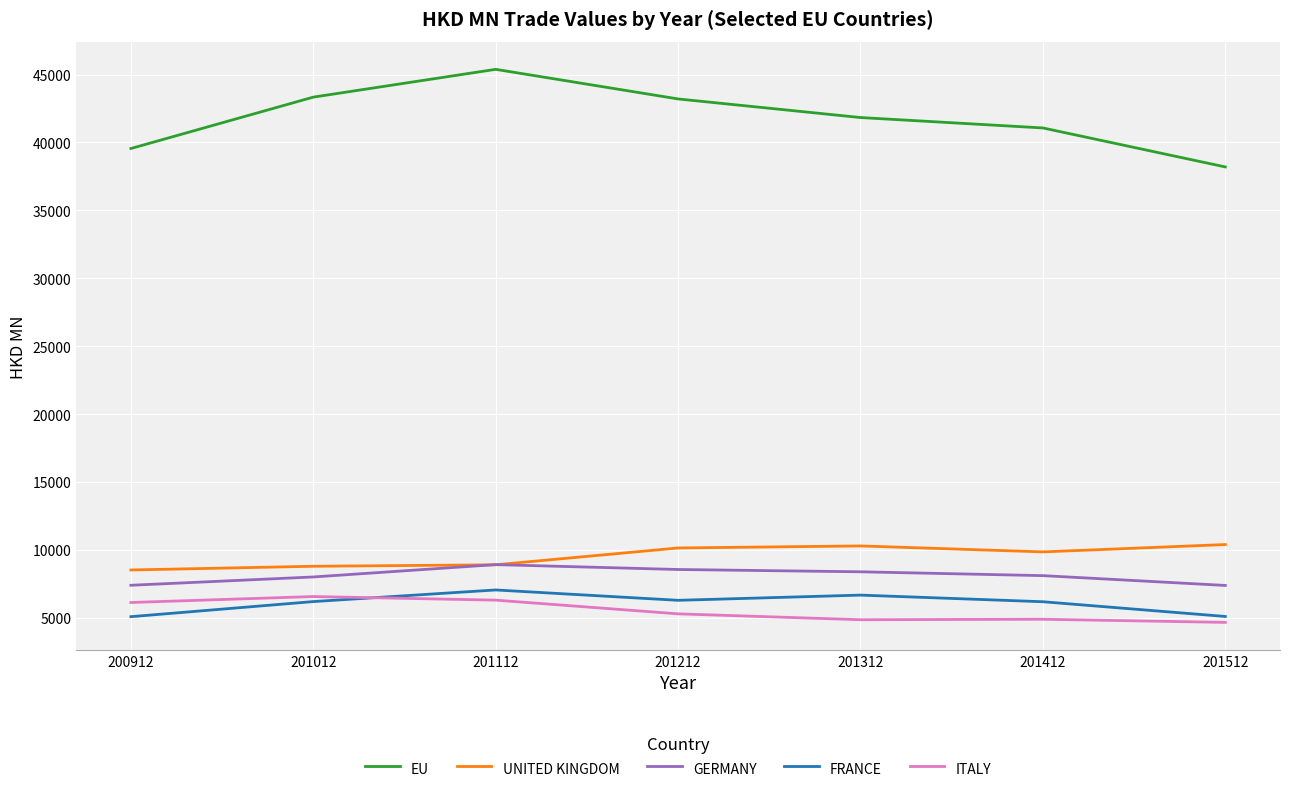

At how many categories does at least one series exceed 6624?

7